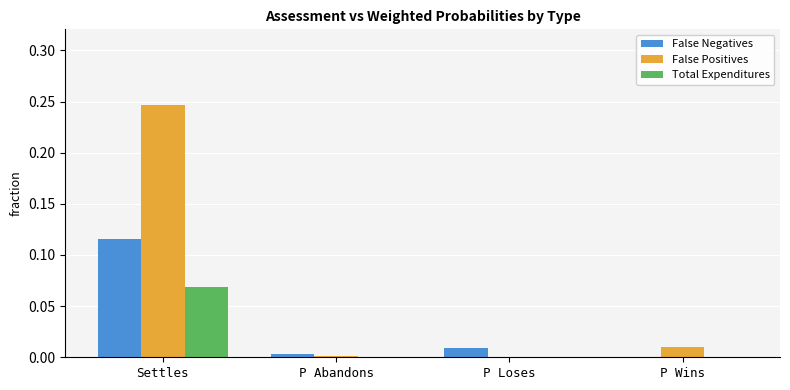

What is the total value across all series at Settles?

0.4